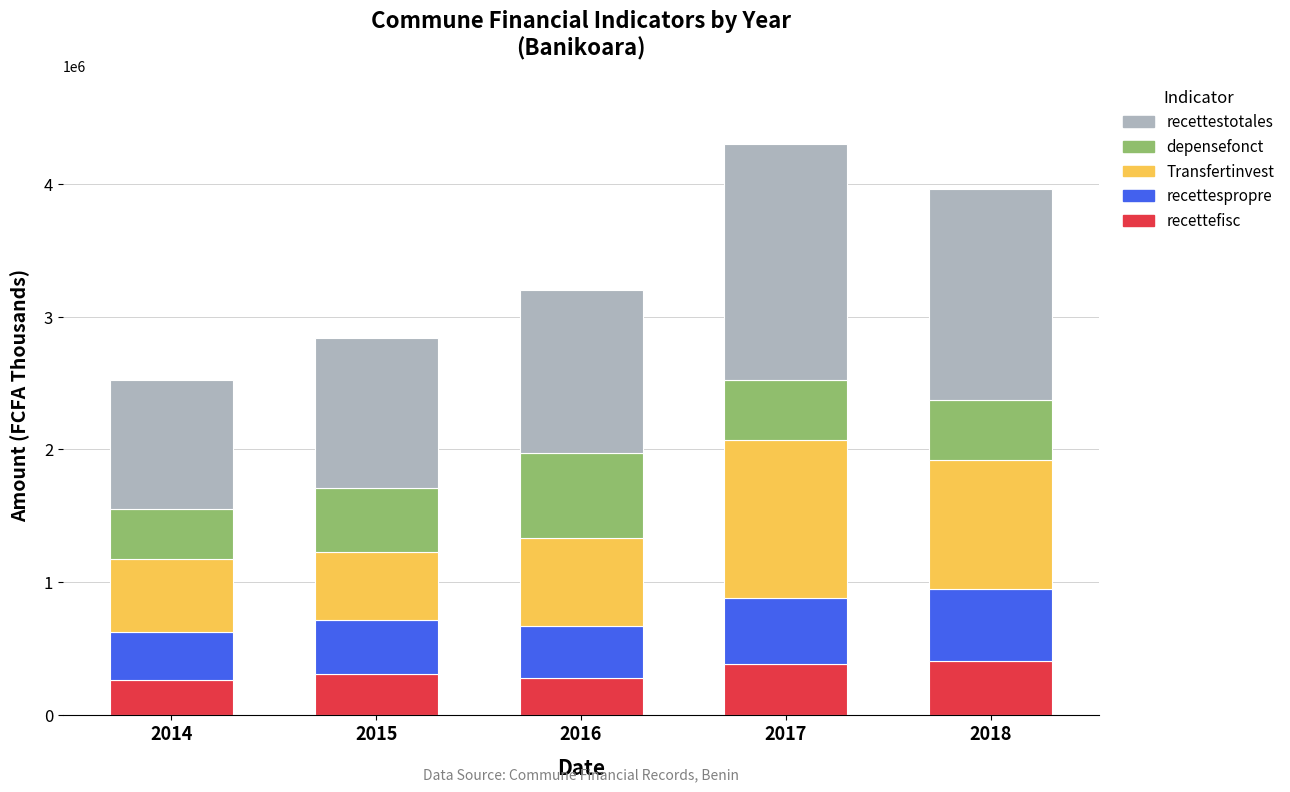

What is the minimum value for recettefisc?

261056.4